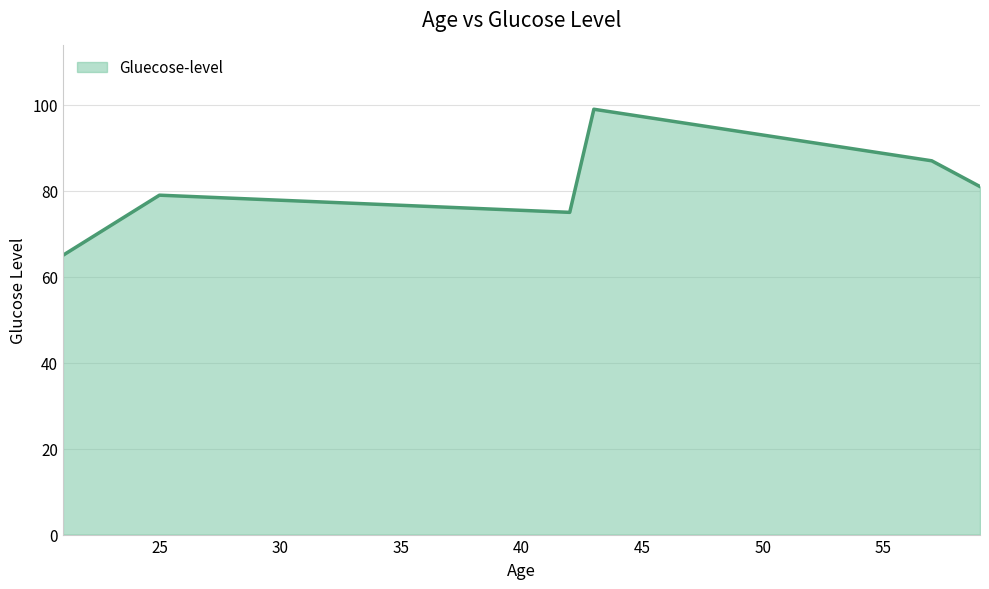

What is the difference between the maximum and minimum values?

34